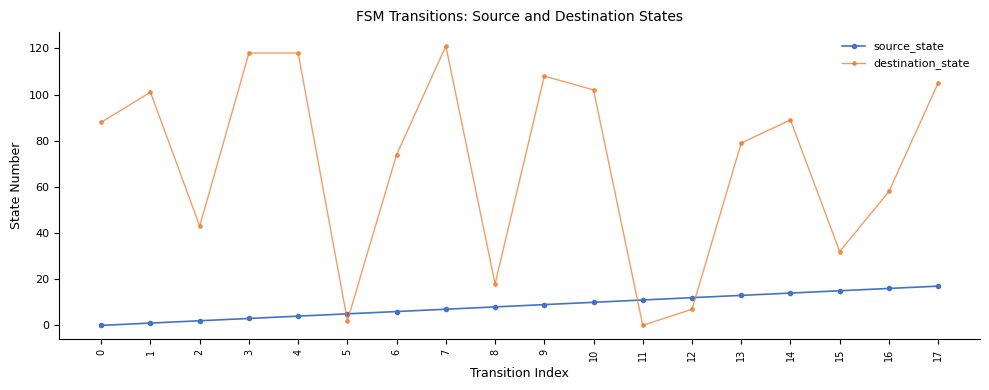

True or false: destination_state has a value of 130 at 14.

False